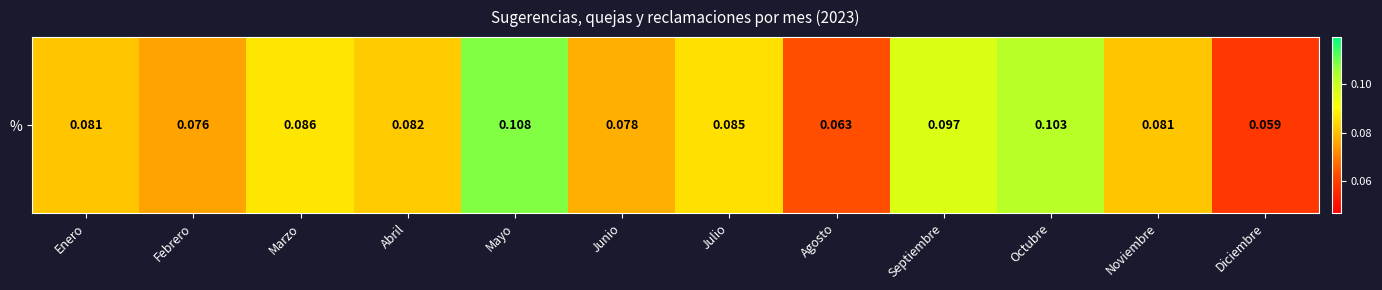

What is the smallest value displayed?

0.1